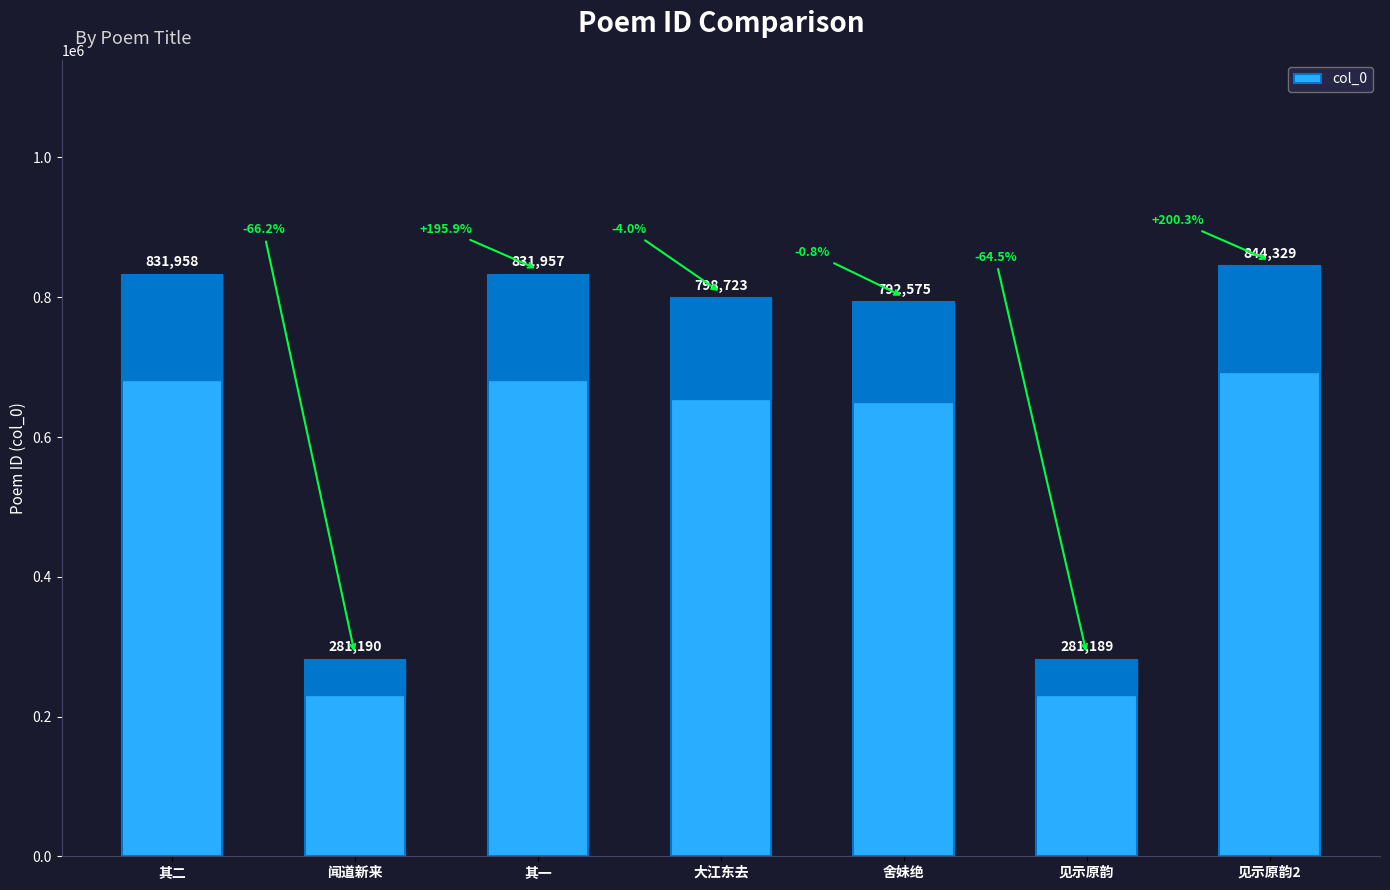

How many categories are shown in the chart?

7